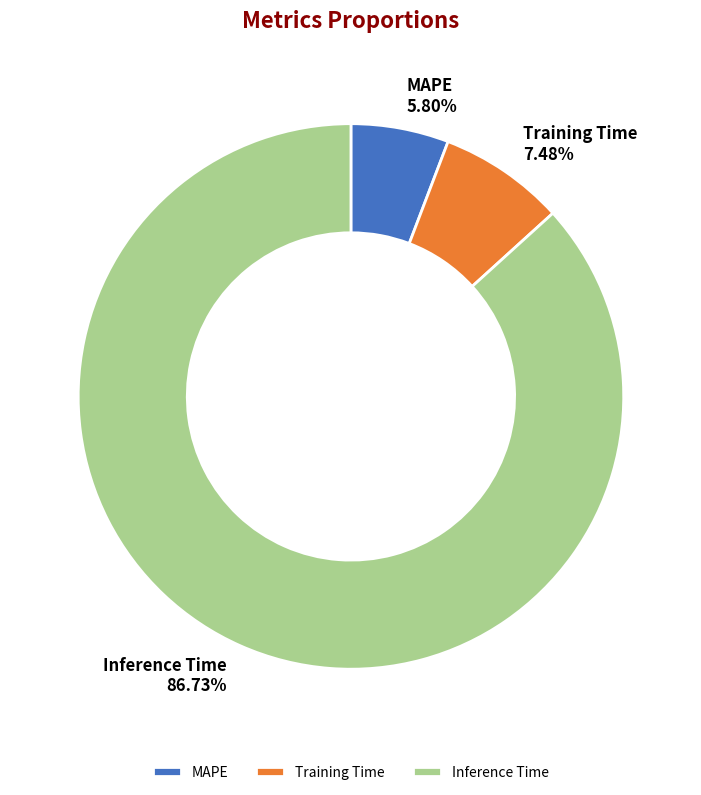

Count the number of slices in the pie.

3